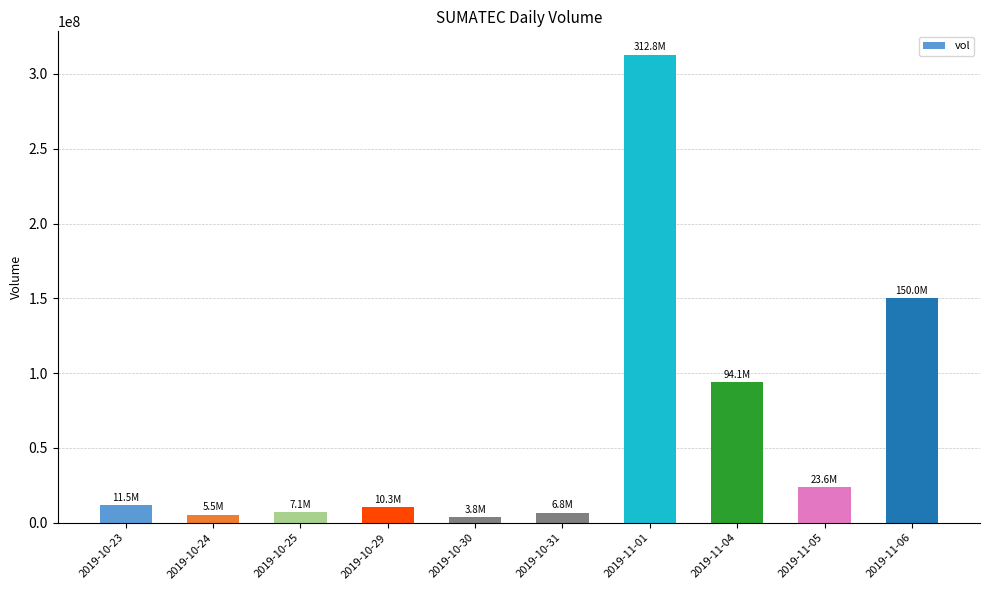

What is the value of the 6th bar from the left?

6758900